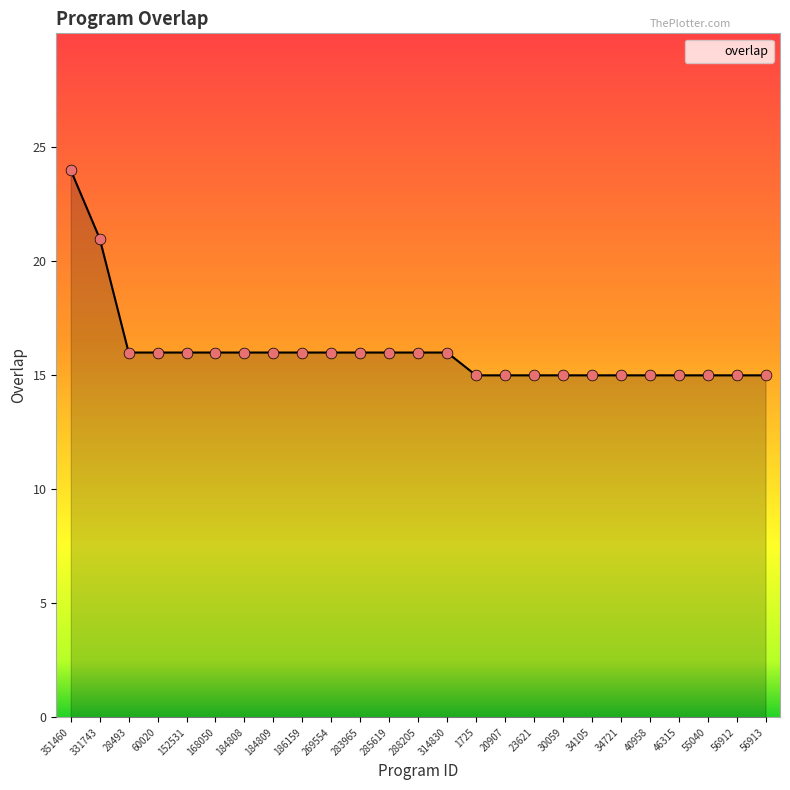

Approximately how many times larger is the value at 288205 compared to 186159?

1.0